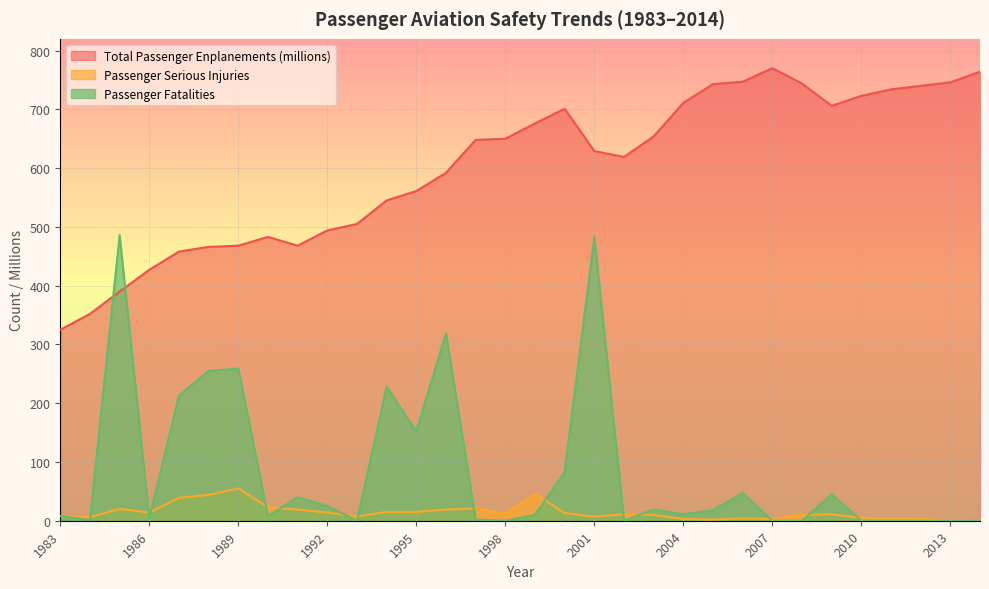

Which category has the highest value in the Passenger Serious Injuries series?

1989